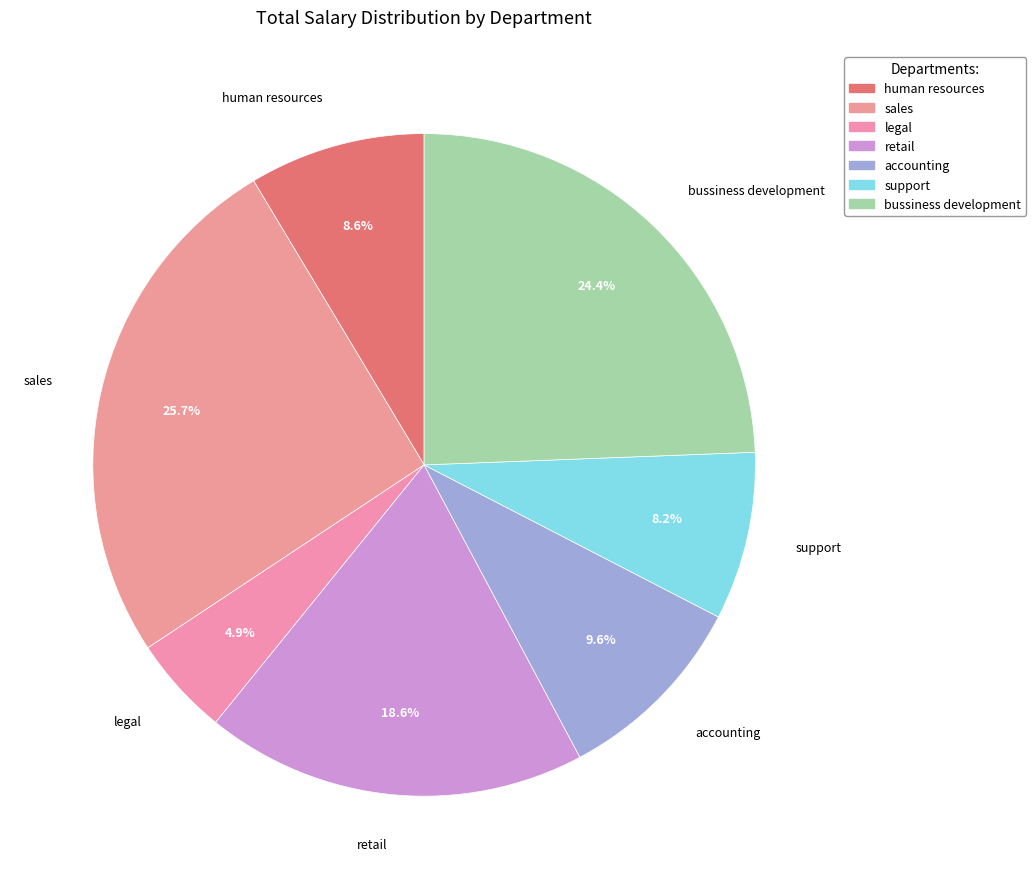

To the nearest percent, what is the average slice percentage?

14%